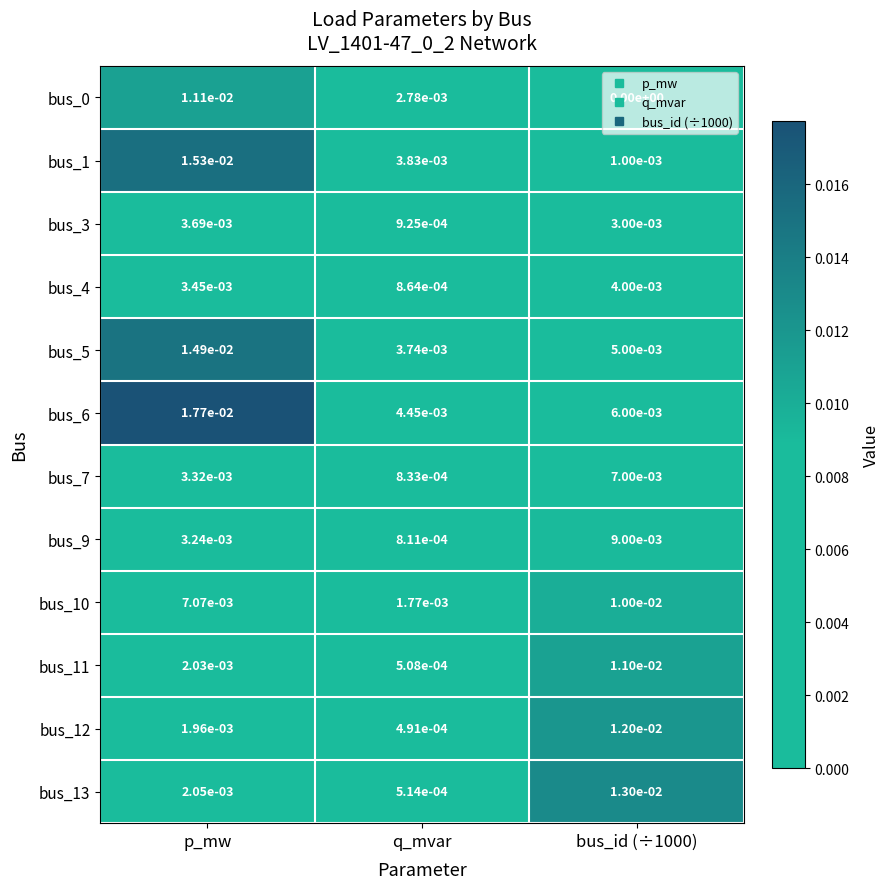

At which category is the sum across all series the highest?

p_mw